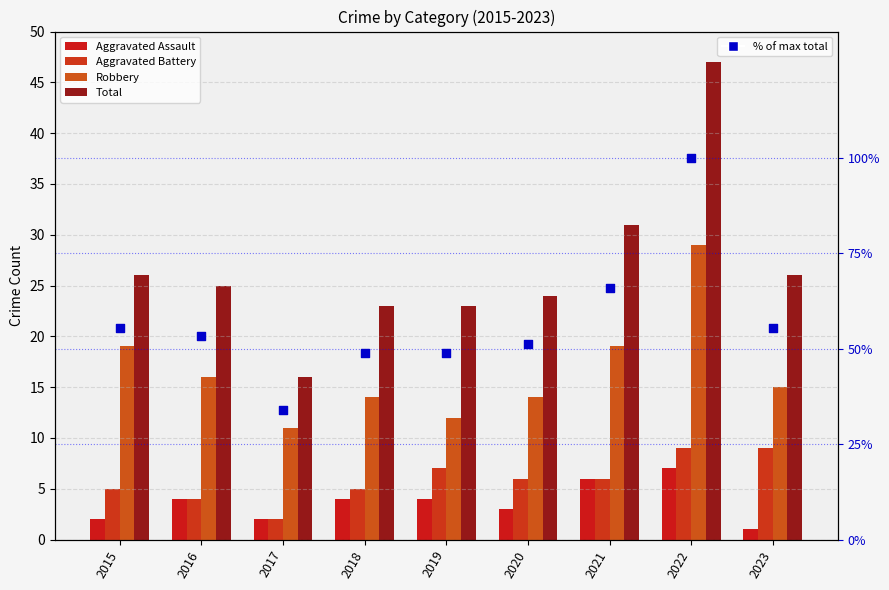

Which series has the largest total across all categories?

% of max total